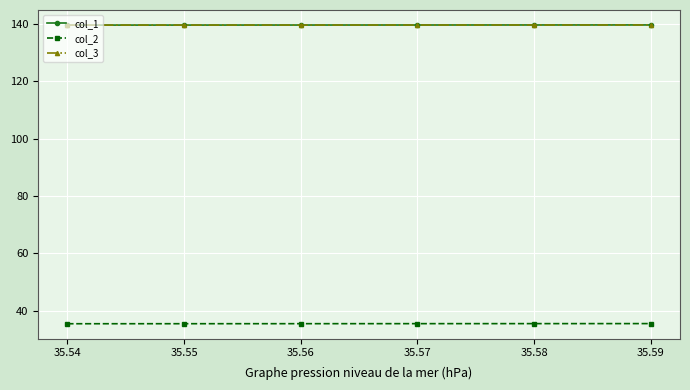

What is the value of the col_2 point at the 5th from the left?

35.6